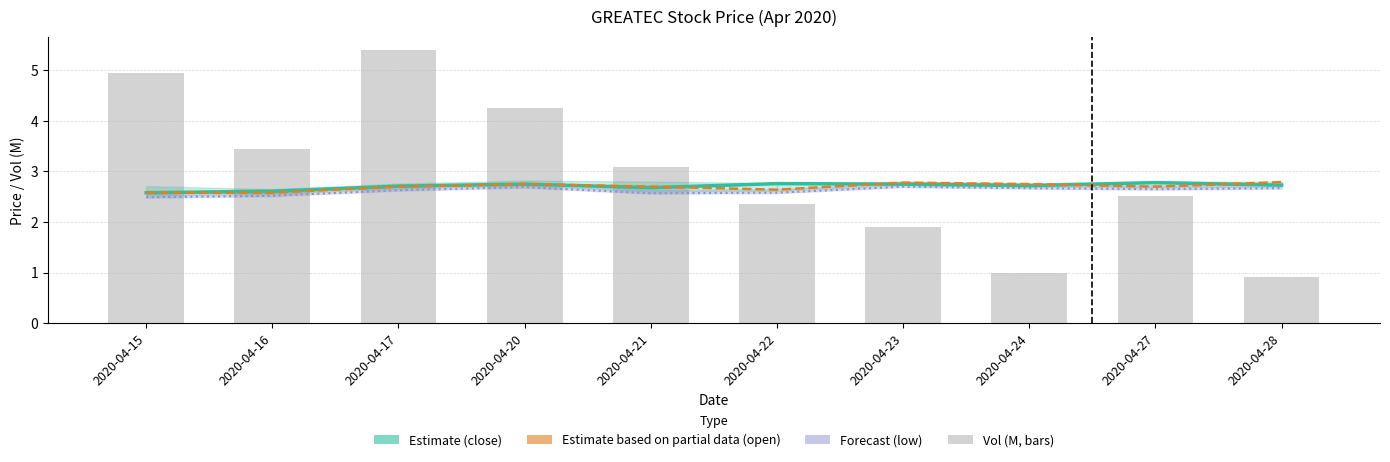

Reading left to right, list all the values displayed in this chart.

close (Estimate): 2020-04-15=2.6	2020-04-16=2.6	2020-04-17=2.7	2020-04-20=2.8	2020-04-21=2.7	2020-04-22=2.8	2020-04-23=2.8	2020-04-24=2.7	2020-04-27=2.8	2020-04-28=2.7
open (Estimate partial): 2020-04-15=2.6	2020-04-16=2.6	2020-04-17=2.7	2020-04-20=2.8	2020-04-21=2.7	2020-04-22=2.6	2020-04-23=2.8	2020-04-24=2.8	2020-04-27=2.7	2020-04-28=2.8
low (Forecast): 2020-04-15=2.5	2020-04-16=2.5	2020-04-17=2.6	2020-04-20=2.7	2020-04-21=2.6	2020-04-22=2.6	2020-04-23=2.7	2020-04-24=2.7	2020-04-27=2.7	2020-04-28=2.7
vol (M): 2020-04-15=5.0	2020-04-16=3.4	2020-04-17=5.4	2020-04-20=4.3	2020-04-21=3.1	2020-04-22=2.4	2020-04-23=1.9	2020-04-24=1.0	2020-04-27=2.5	2020-04-28=0.9